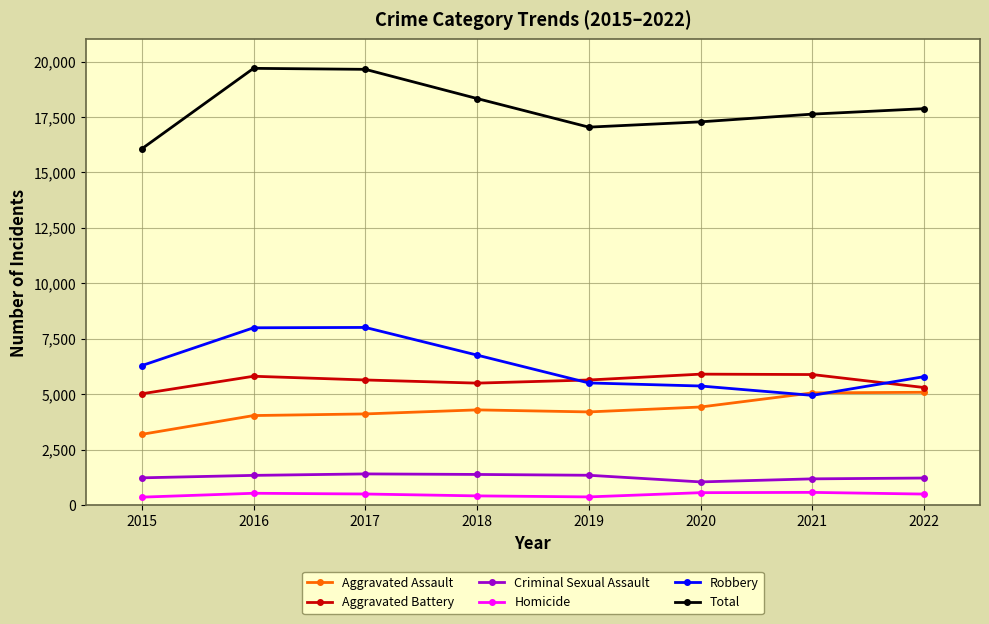

What is the highest value of the Robbery series?

8008